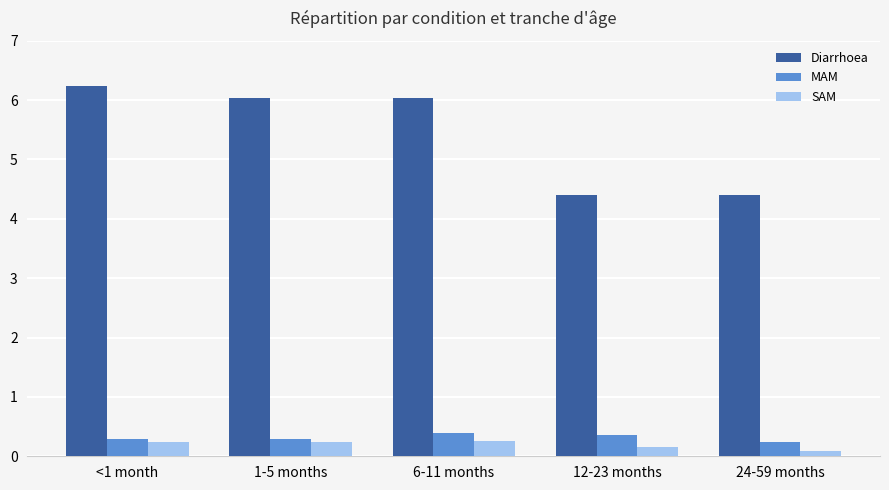

At how many categories does at least one series exceed 2?

5